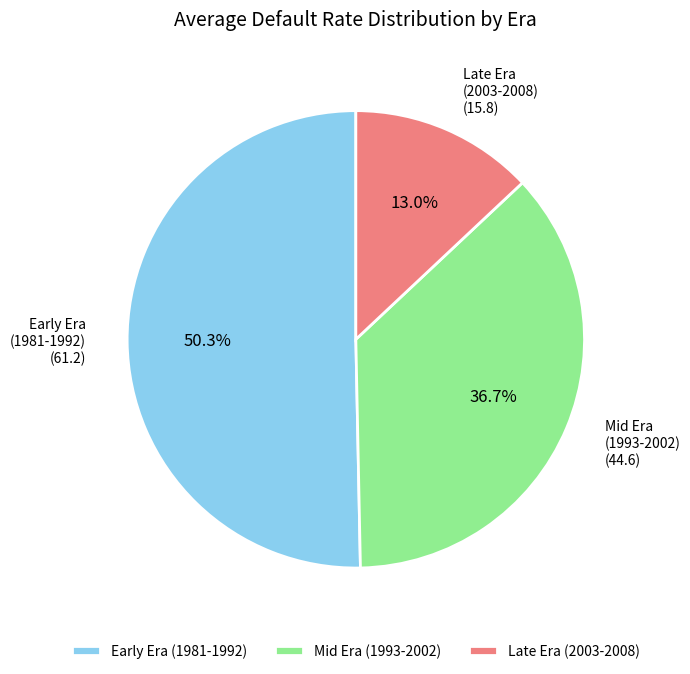

What is the majority slice?

Early Era (1981-1992)